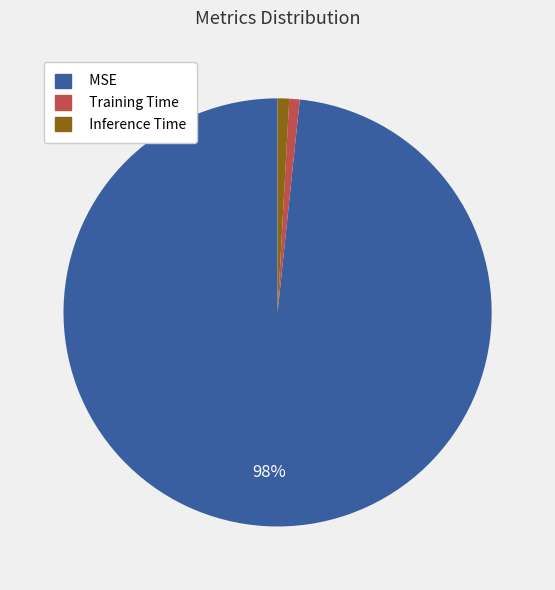

To the nearest percent, what portion does Training Time represent?

1%